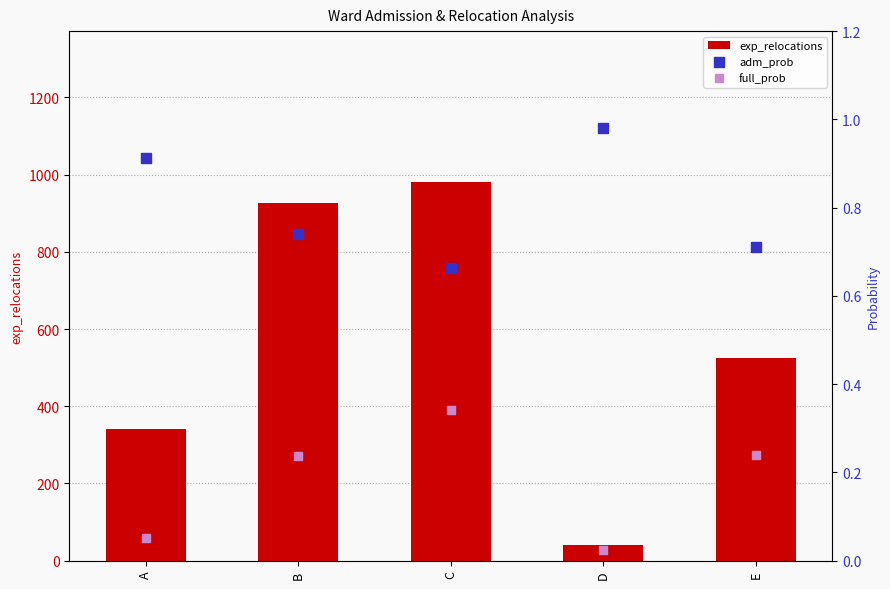

Rank the categories by exp_relocations value from lowest to highest.

D, A, E, B, C